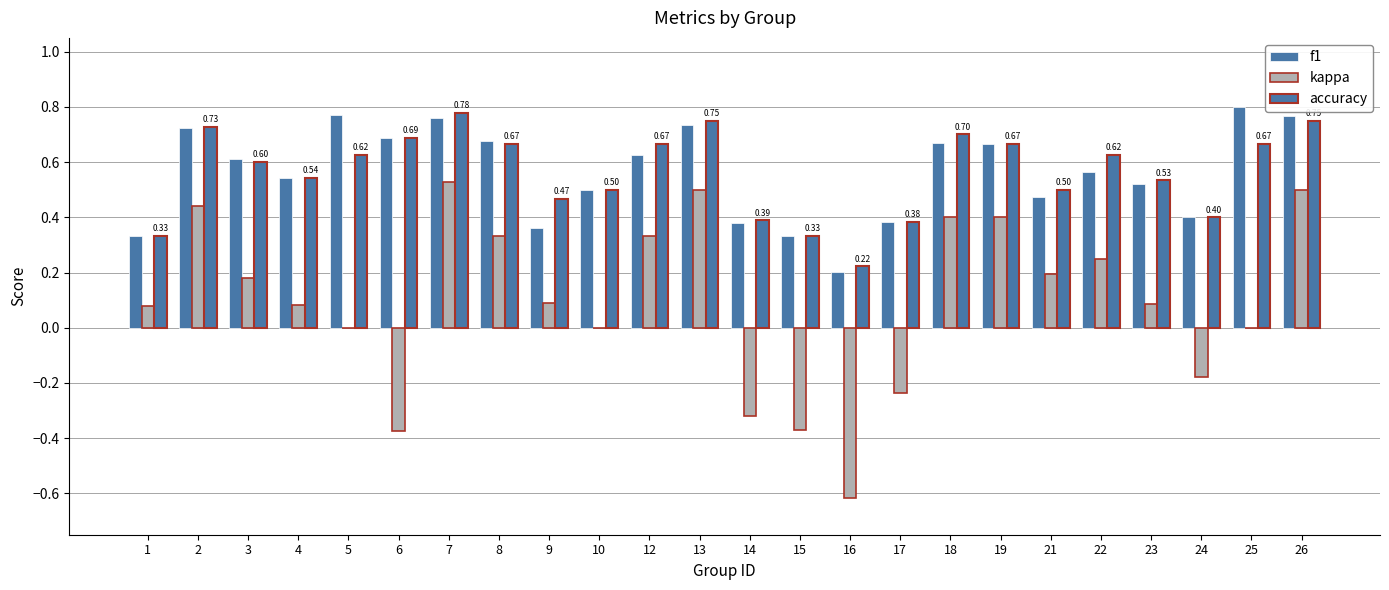

Are the bars grouped side by side (vs. stacked)?

Yes